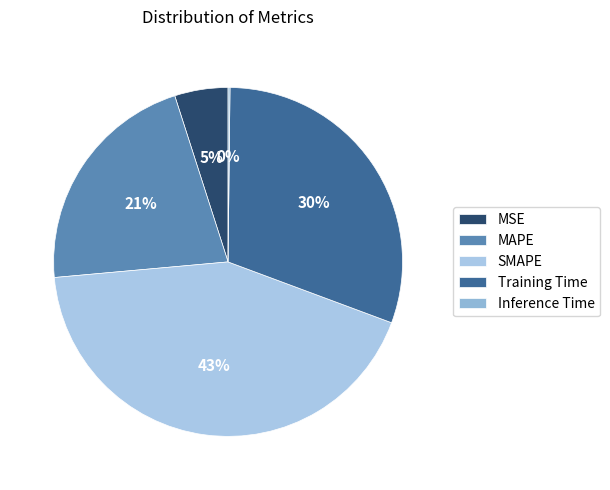

Rank the categories by value from highest to lowest.

SMAPE, Training Time, MAPE, MSE, Inference Time